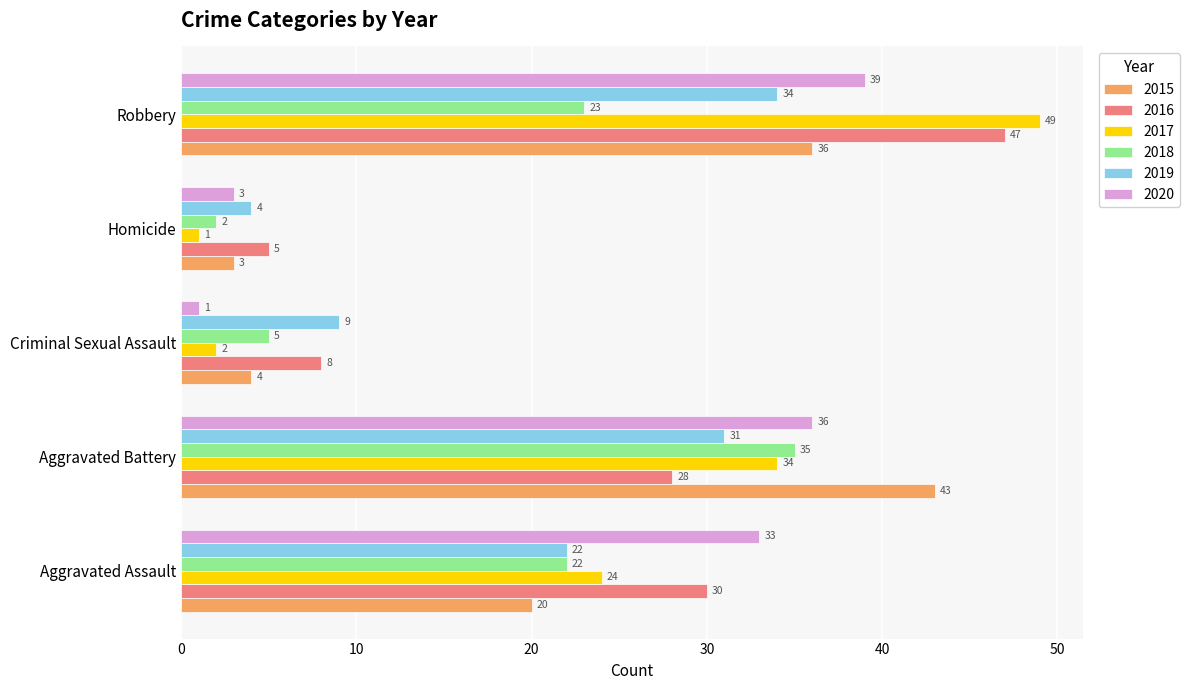

Is it true that 2017 equals 49 at Robbery?

True